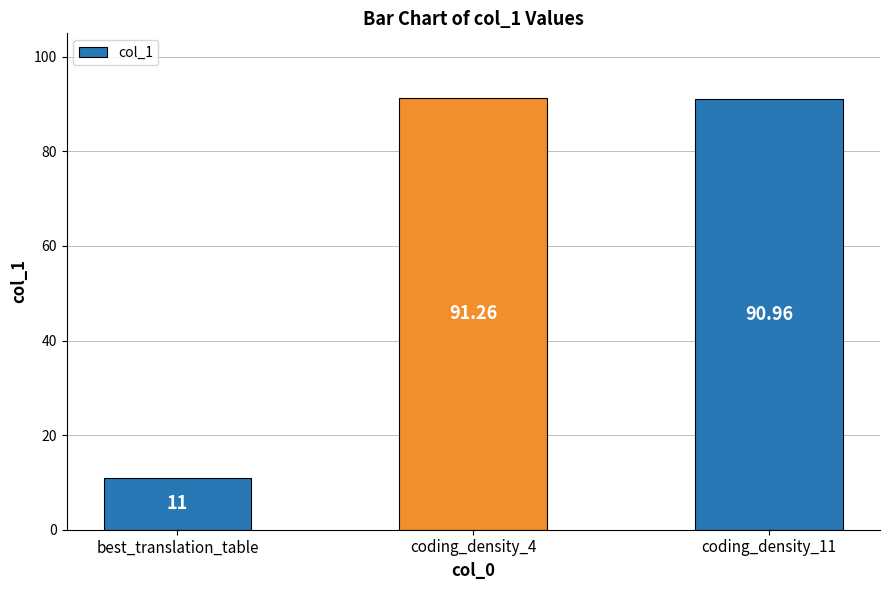

Is it true that the value at coding_density_11 is 48.3?

False